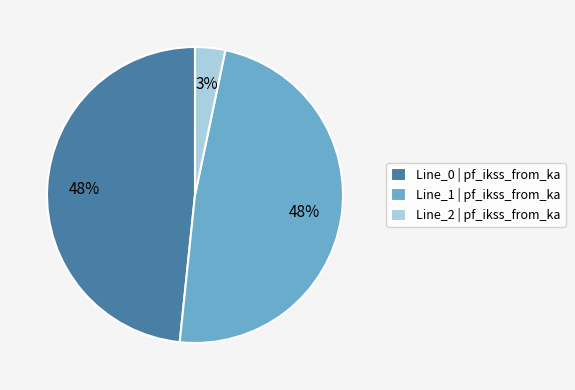

Approximately how many times larger is the value at Line_0 | pf_ikss_from_ka compared to Line_1 | pf_ikss_from_ka?

1.0